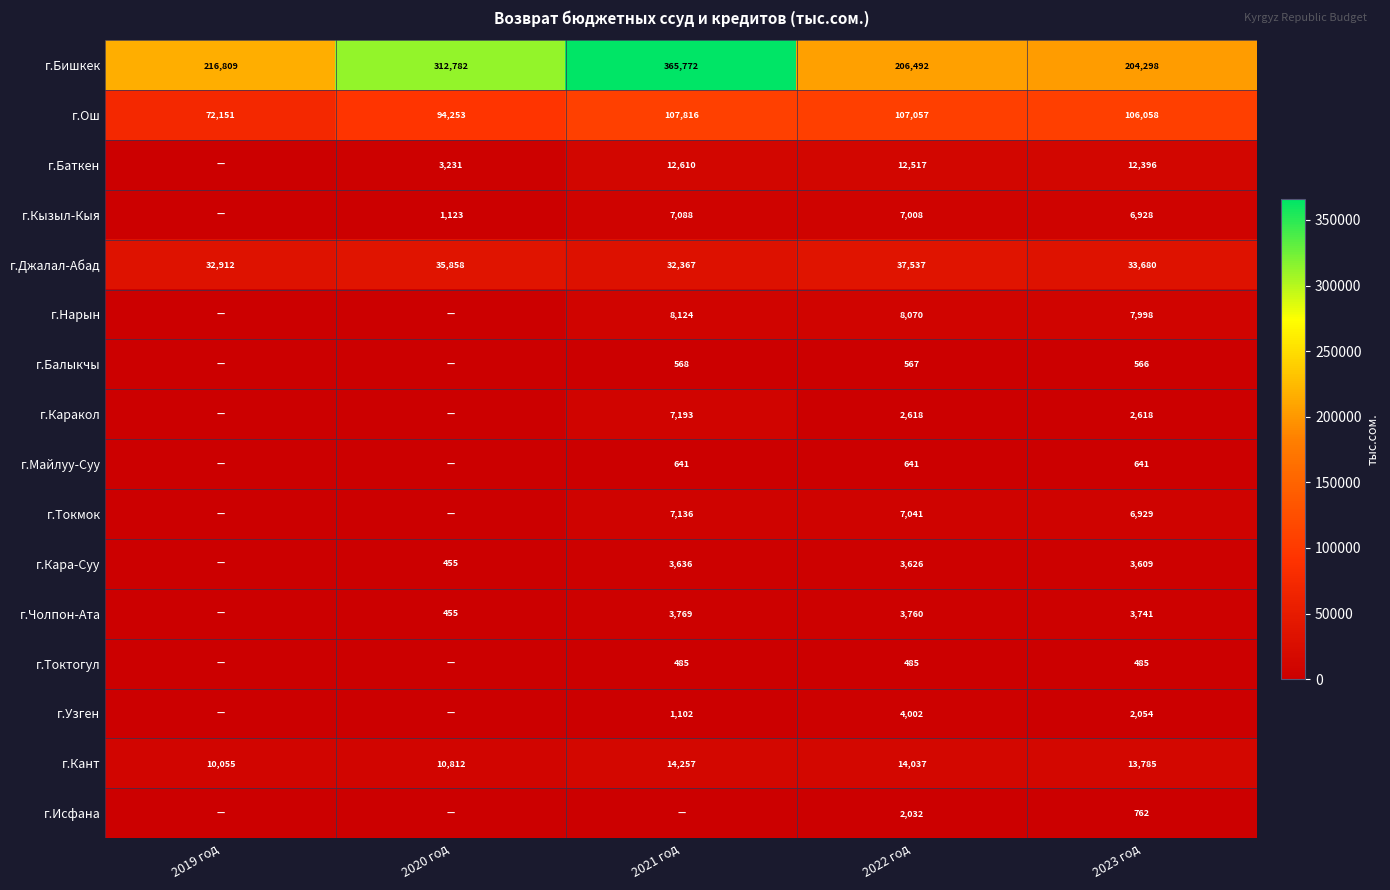

What value does the г.Ош series have at 2023 год, to the nearest 50?

106050